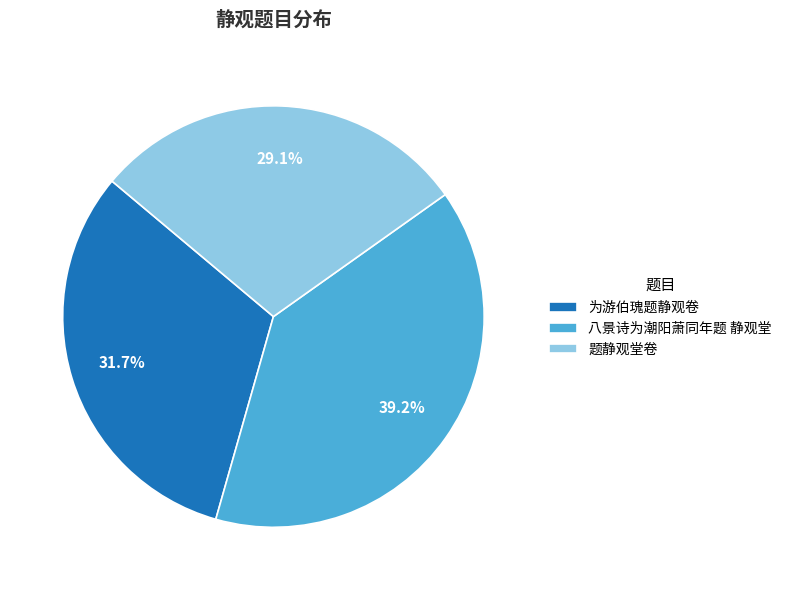

What is the largest slice in the pie chart?

八景诗为潮阳萧同年题 静观堂